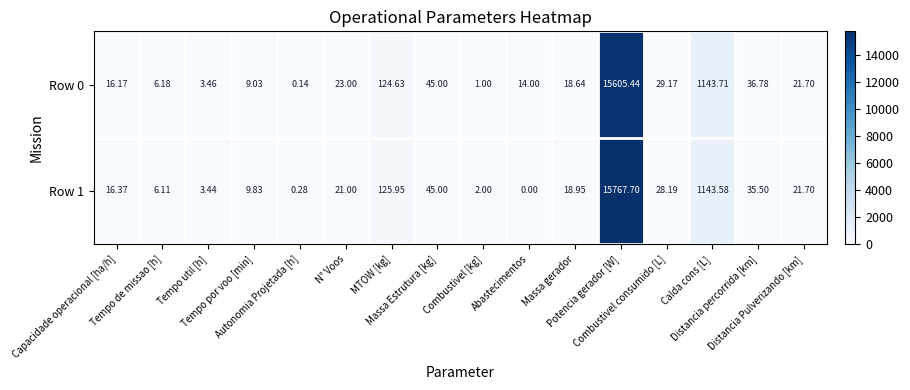

Count the number of data series in this chart.

2